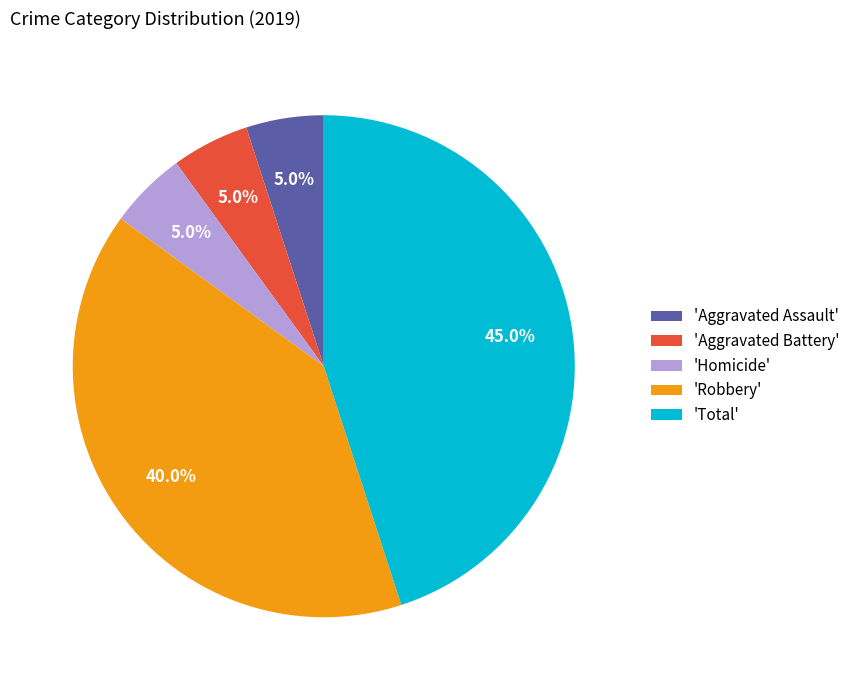

How many segments does this pie chart have?

5